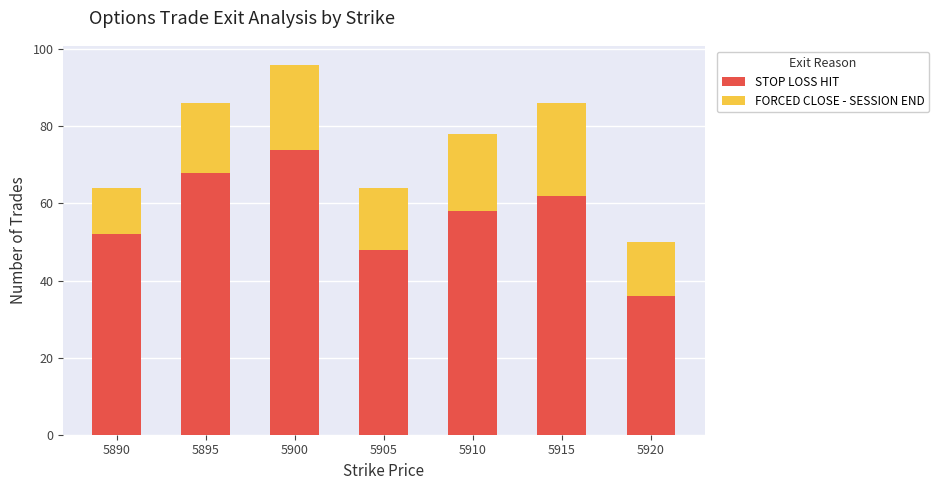

What is the sum of the STOP LOSS HIT values at 5905 and 5900?

122